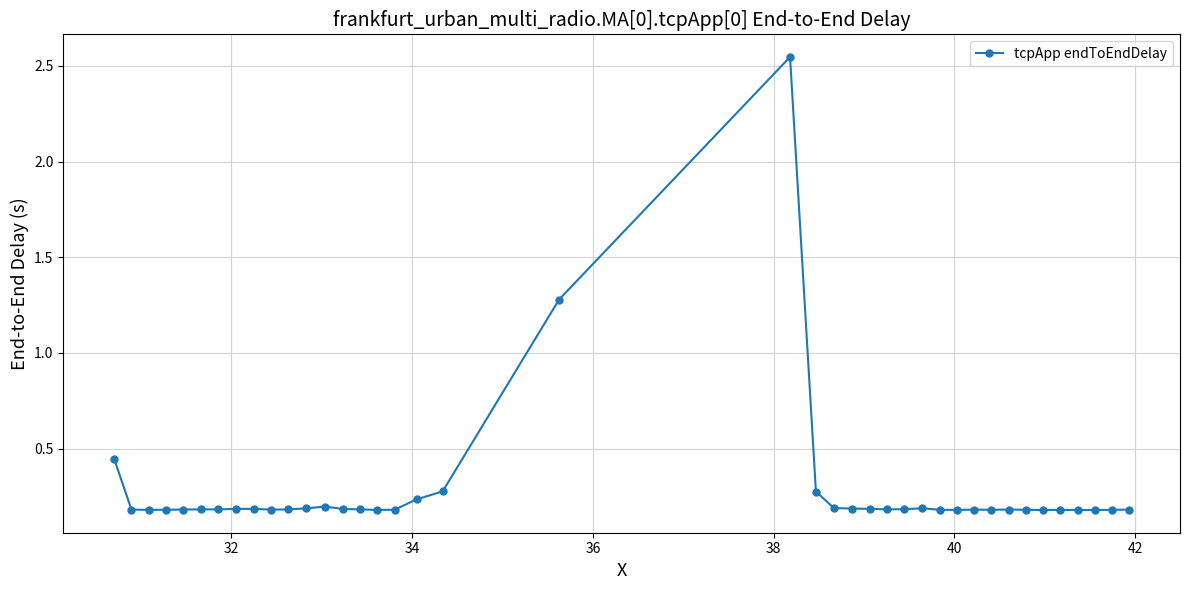

What is the sum of all values?

11.3